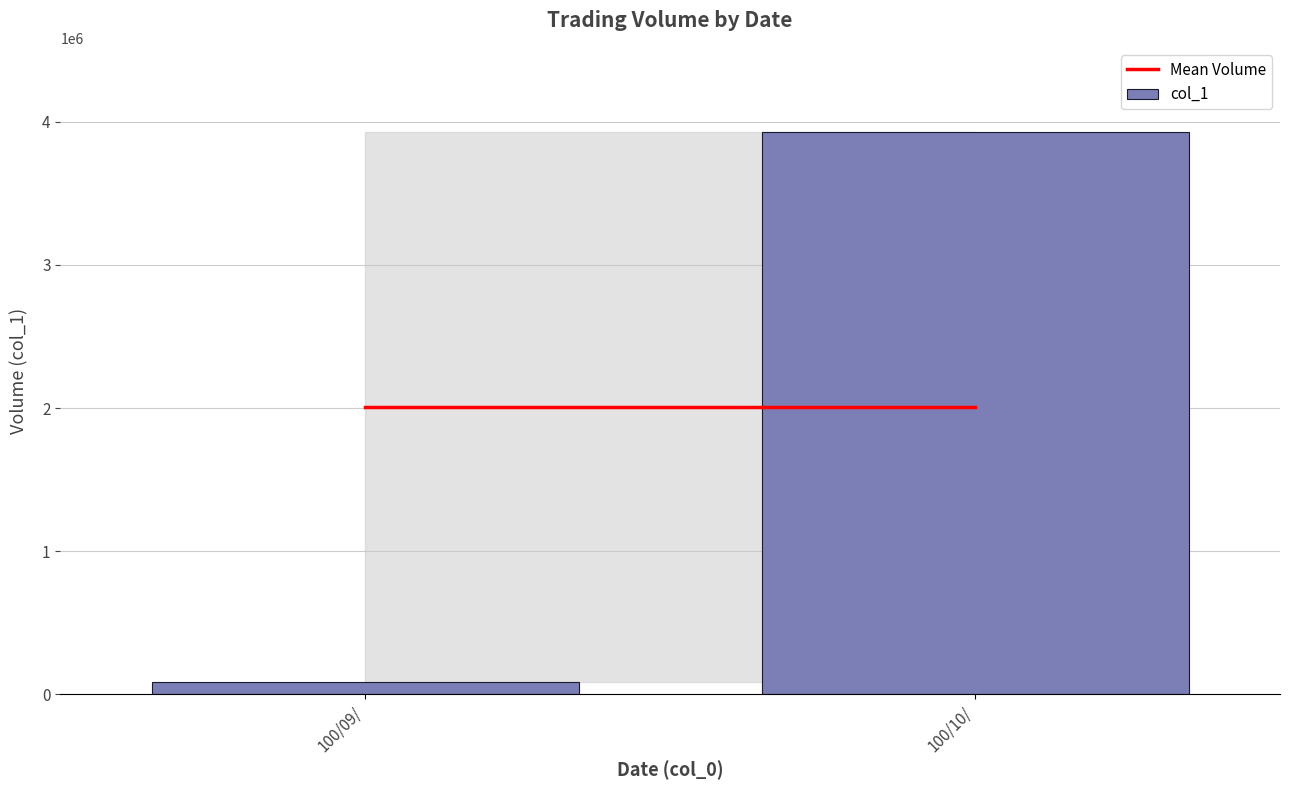

Are the bars grouped side by side (vs. stacked)?

No